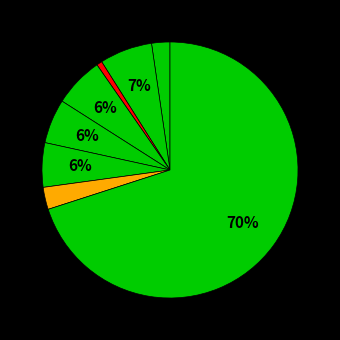

Count the number of slices in the pie.

8